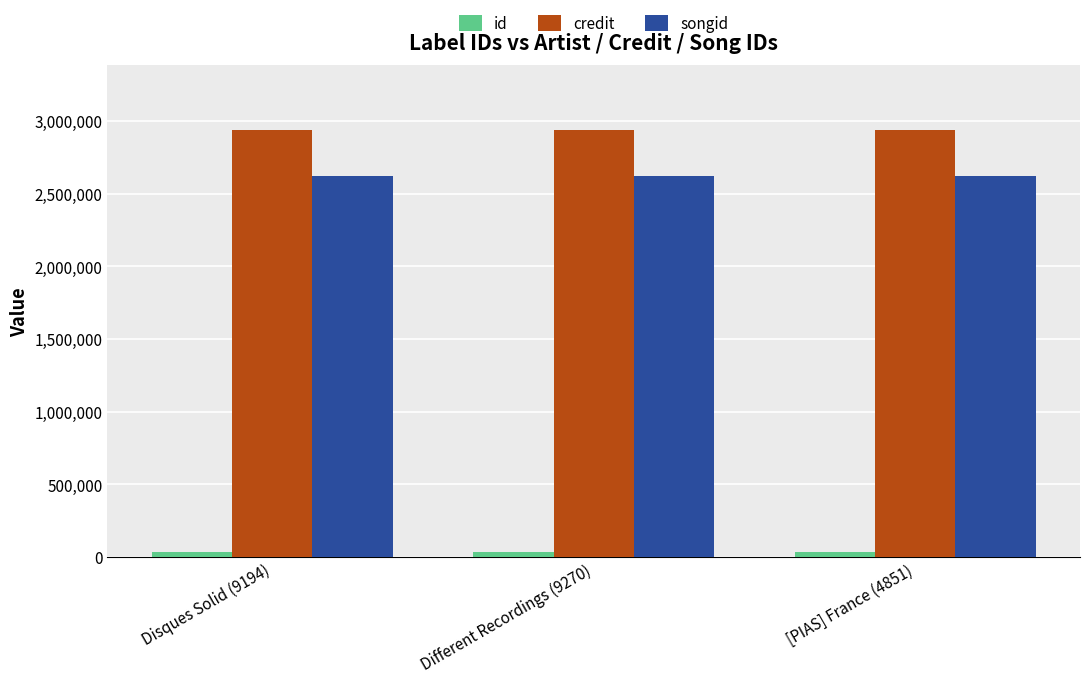

What is the minimum value for credit?

2940851